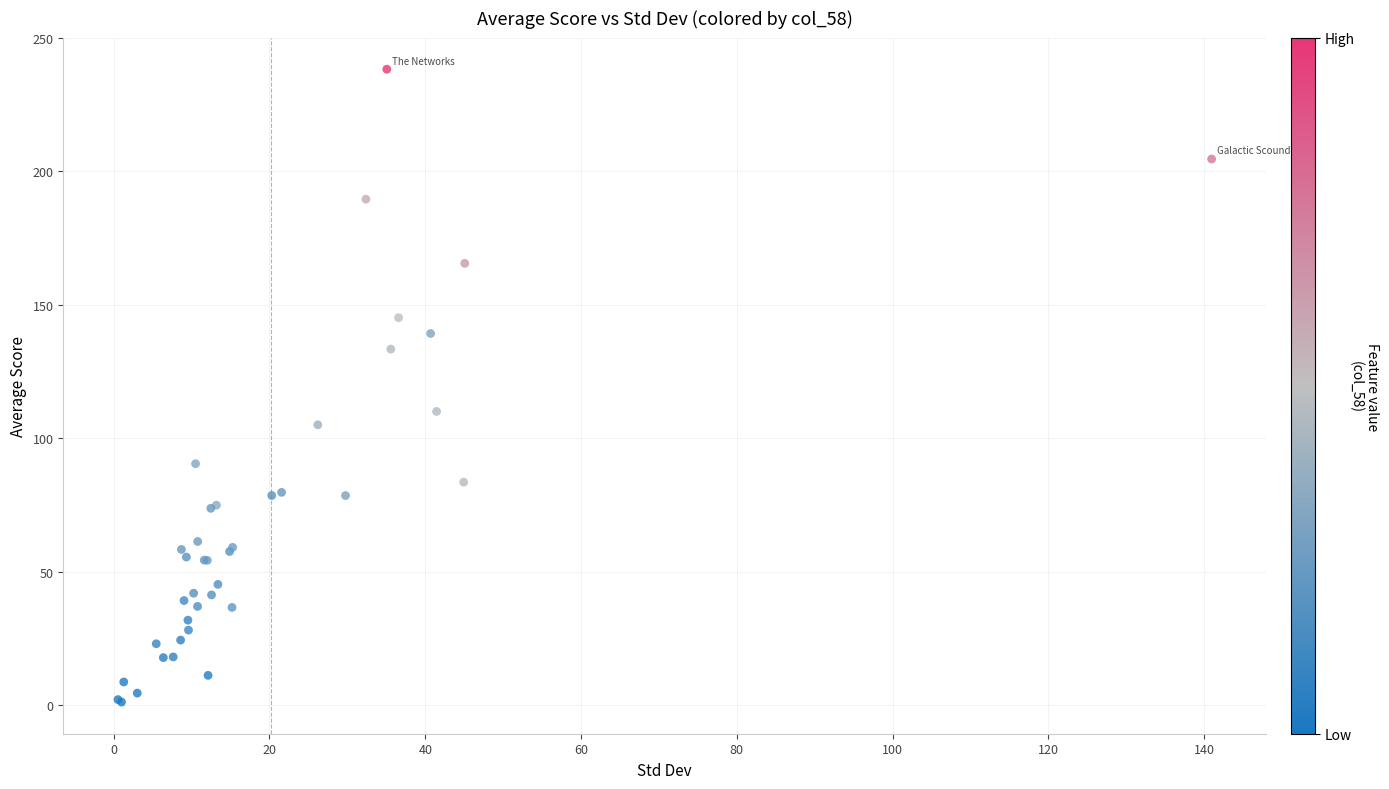

What Y value in the scatter plot is closest to 119?

110.0